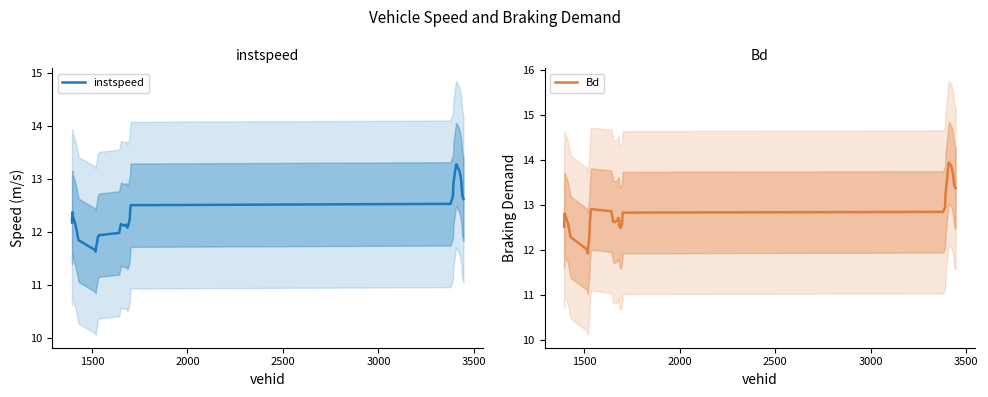

What is the minimum value for instspeed?

11.6